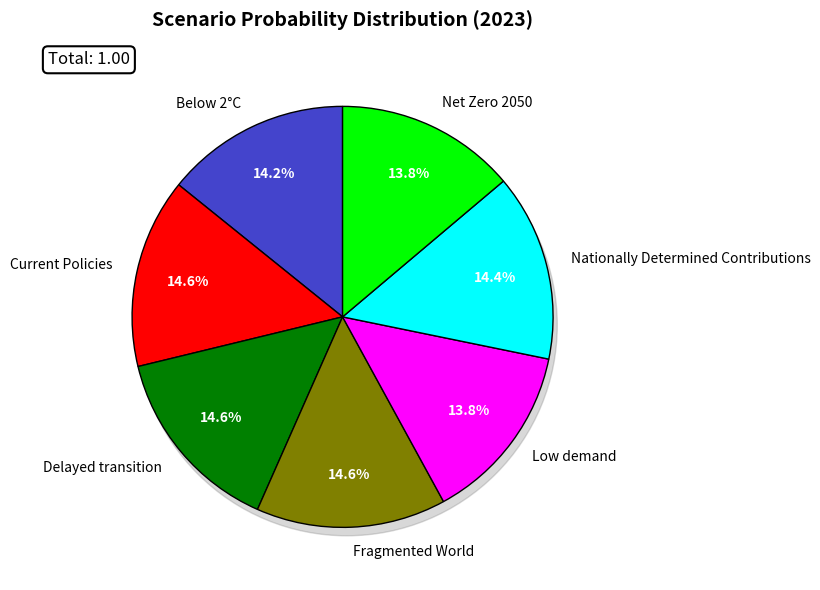

To the nearest percent, what is the average slice percentage?

14%